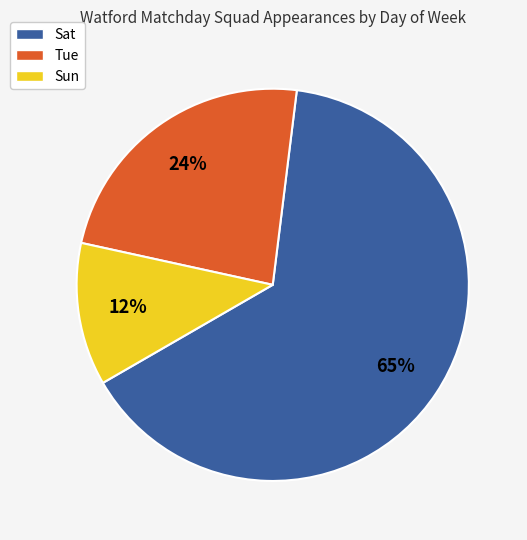

Combined, do Sat and Tue account for over 50%?

Yes